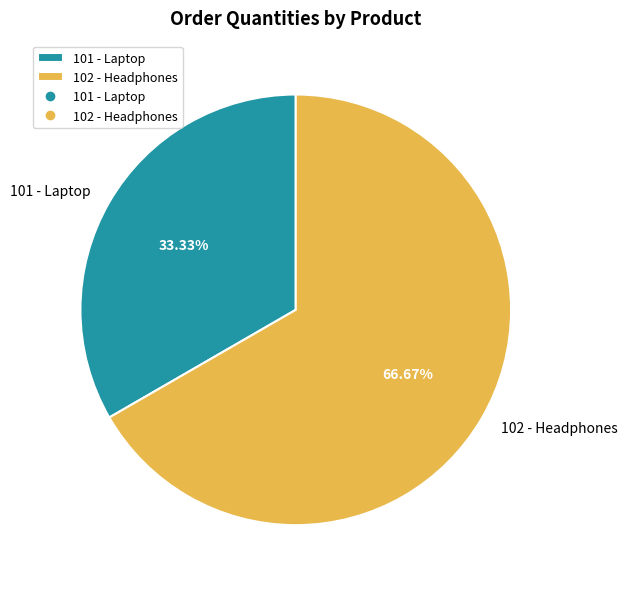

How much of the chart is everything except 101 - Laptop?

66.7%